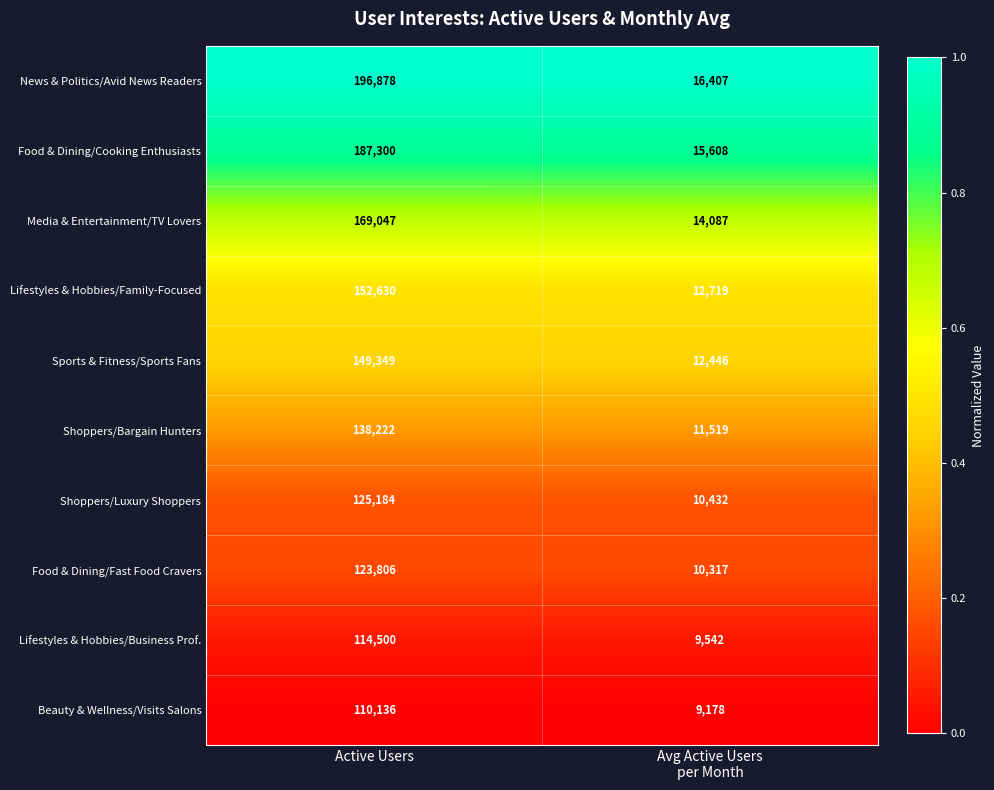

What is the total value across all series at Active Users?

1467052